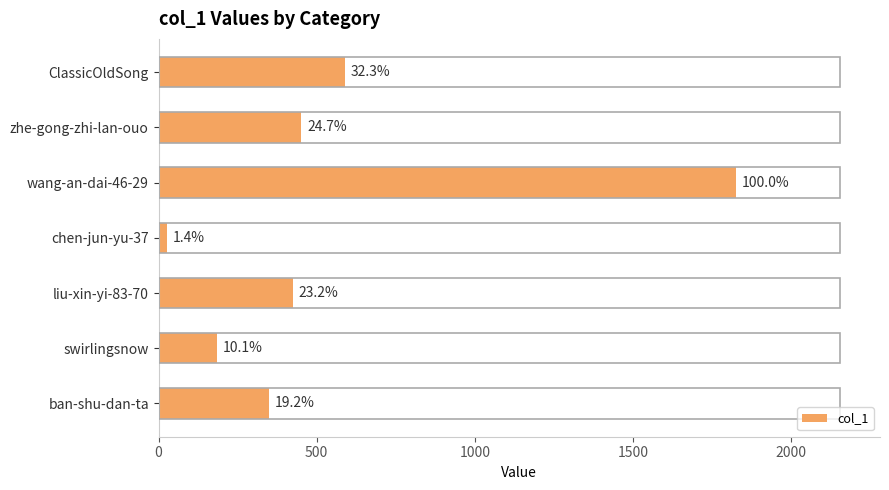

Are the bars horizontal?

Yes